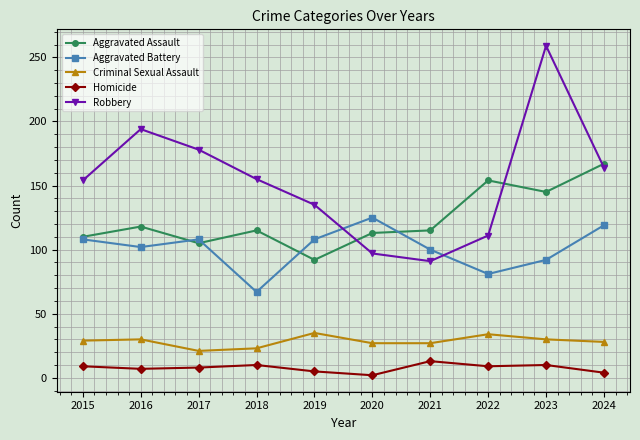

How many lines are shown in the chart?

5